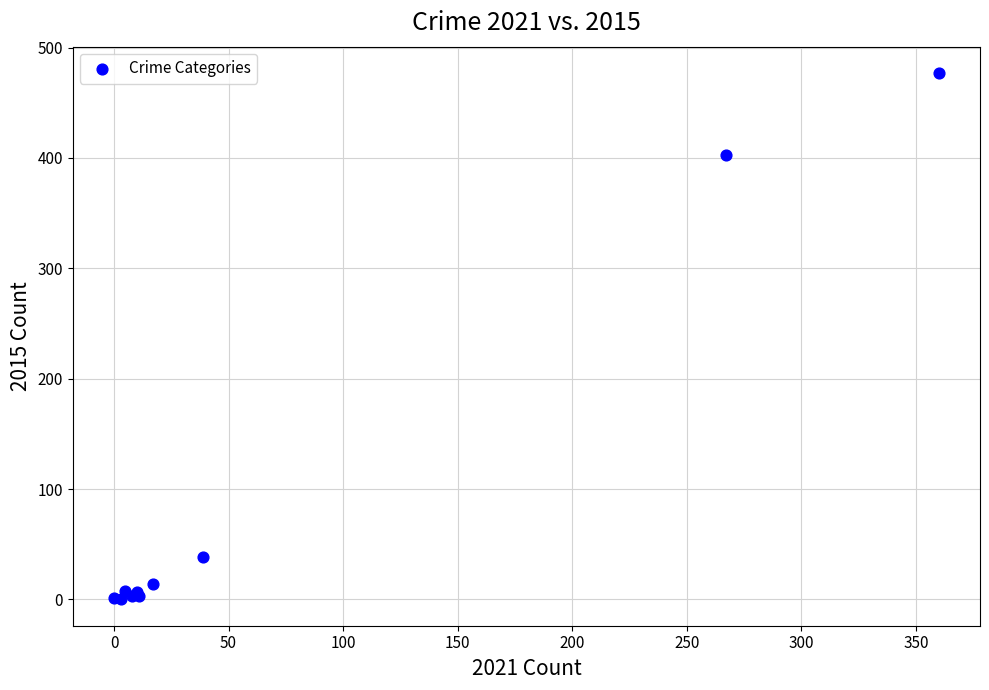

What Y value in the scatter plot is closest to 238?

403